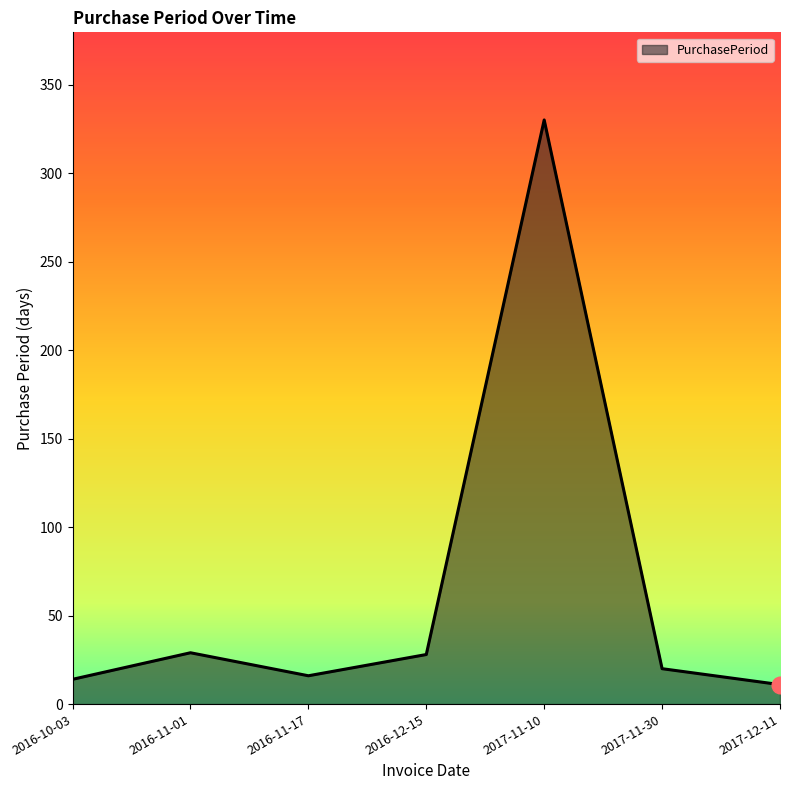

What is the sum of all values?

448